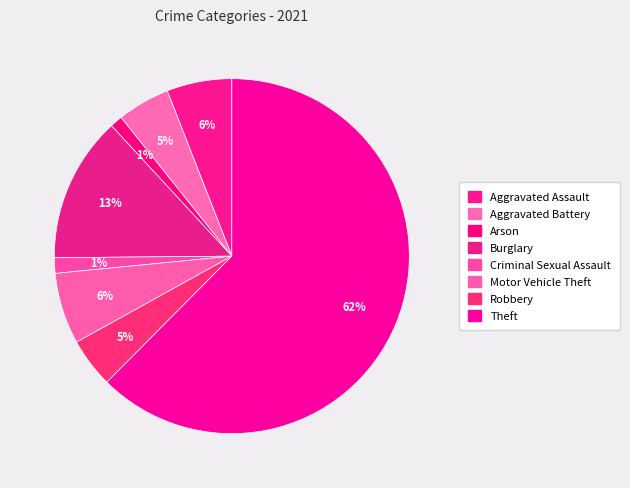

True or false: Burglary accounts for 13% of the total.

True